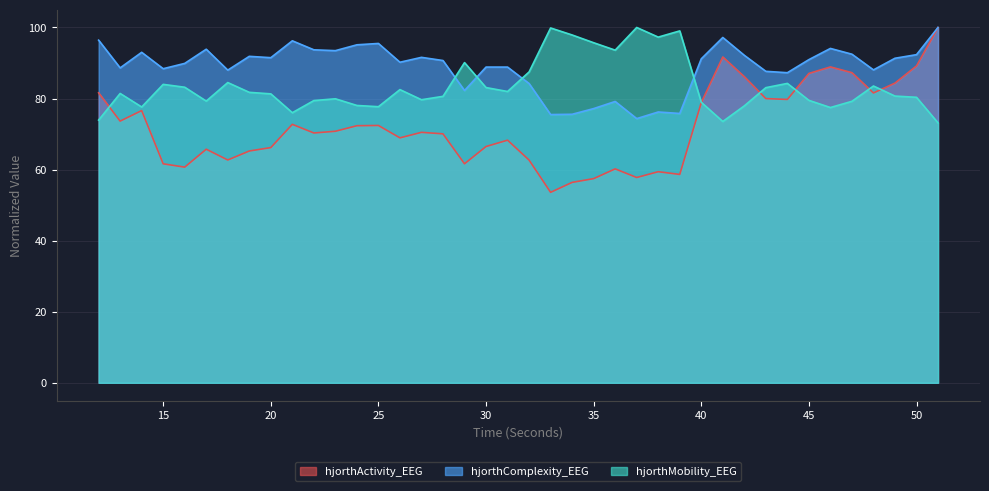

What is the minimum value shown in the chart?

53.6